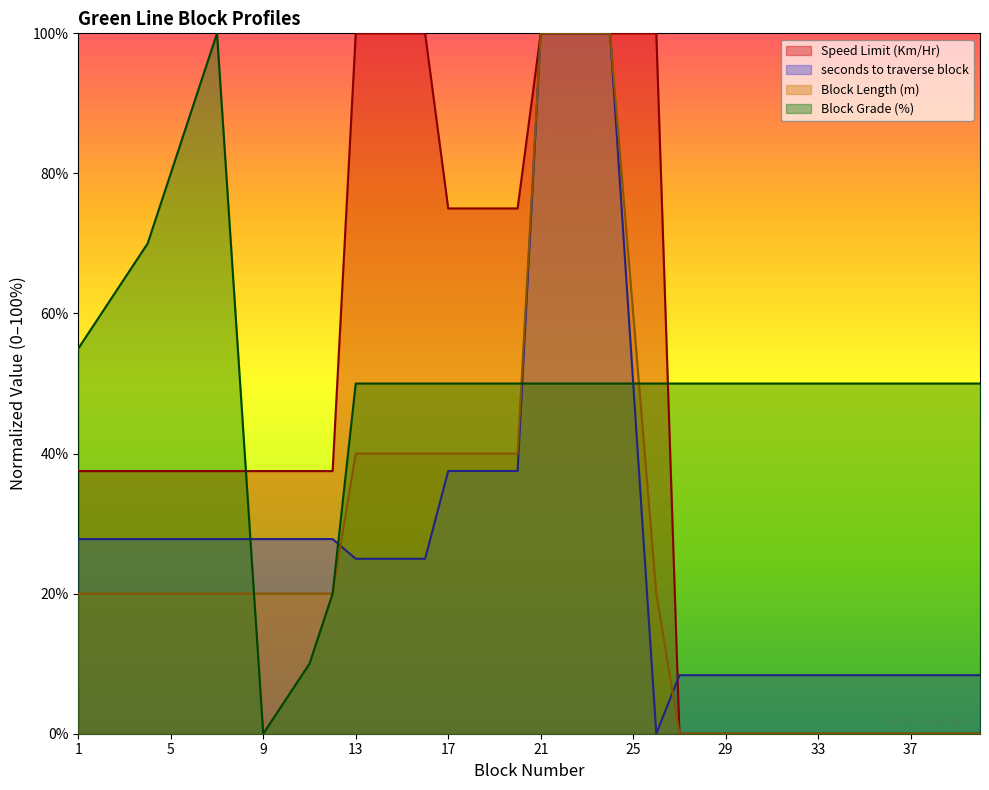

What is the value of the Speed Limit (Km/Hr) point at the 13th from the left?

100.0